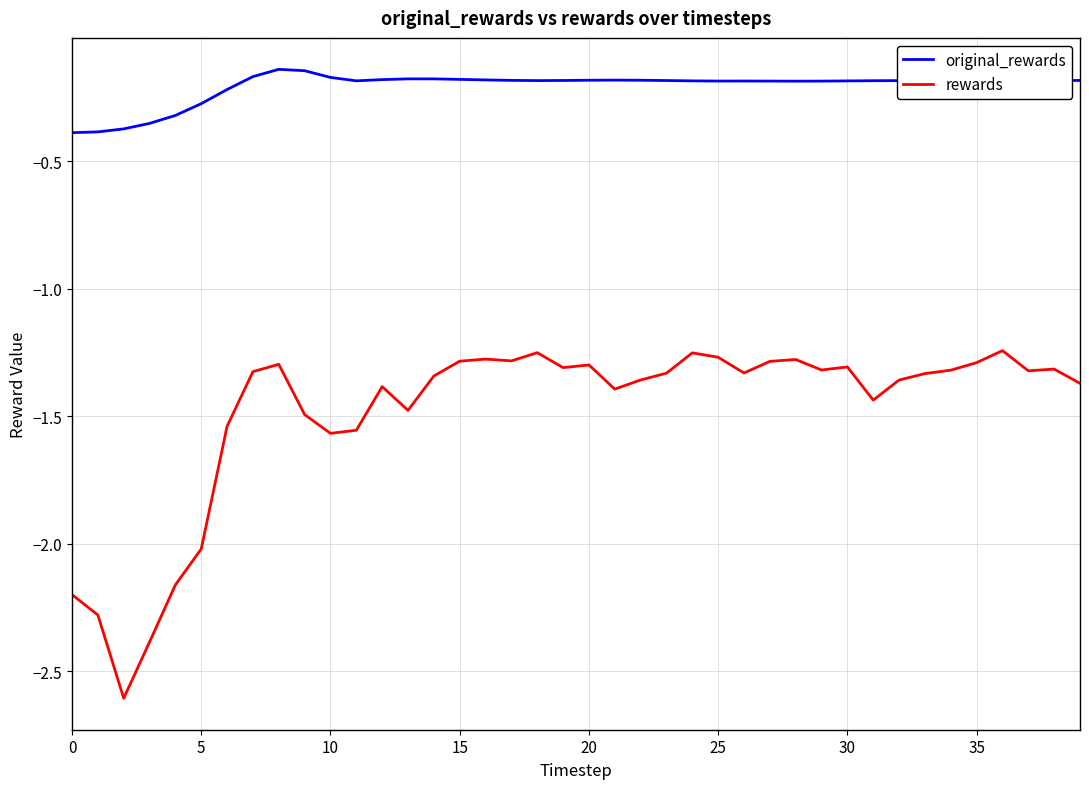

True or false: original_rewards and rewards intersect in this chart.

False